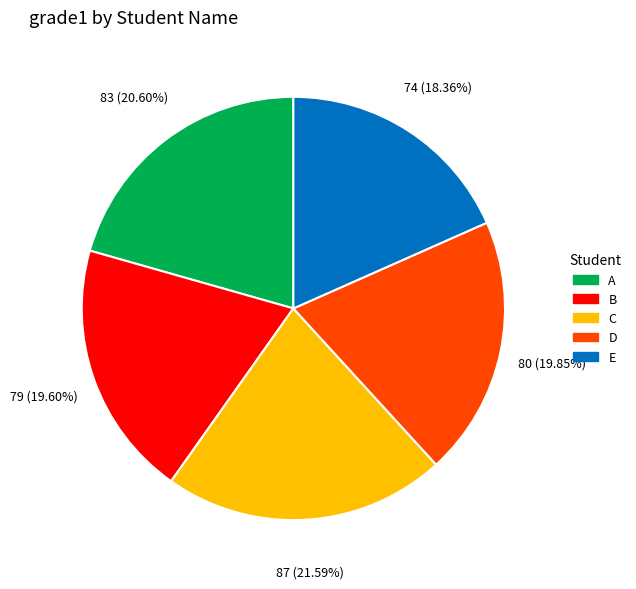

Does B represent more than half of the total?

No